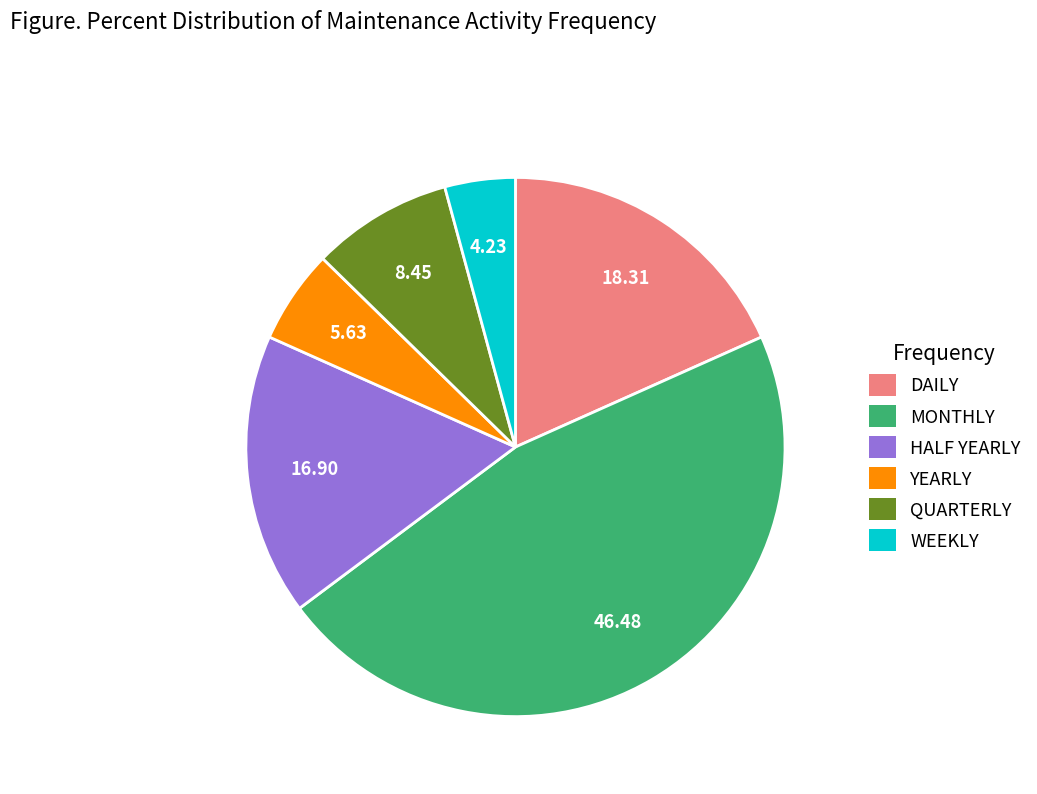

Is there any slice that represents more than half of the pie?

No